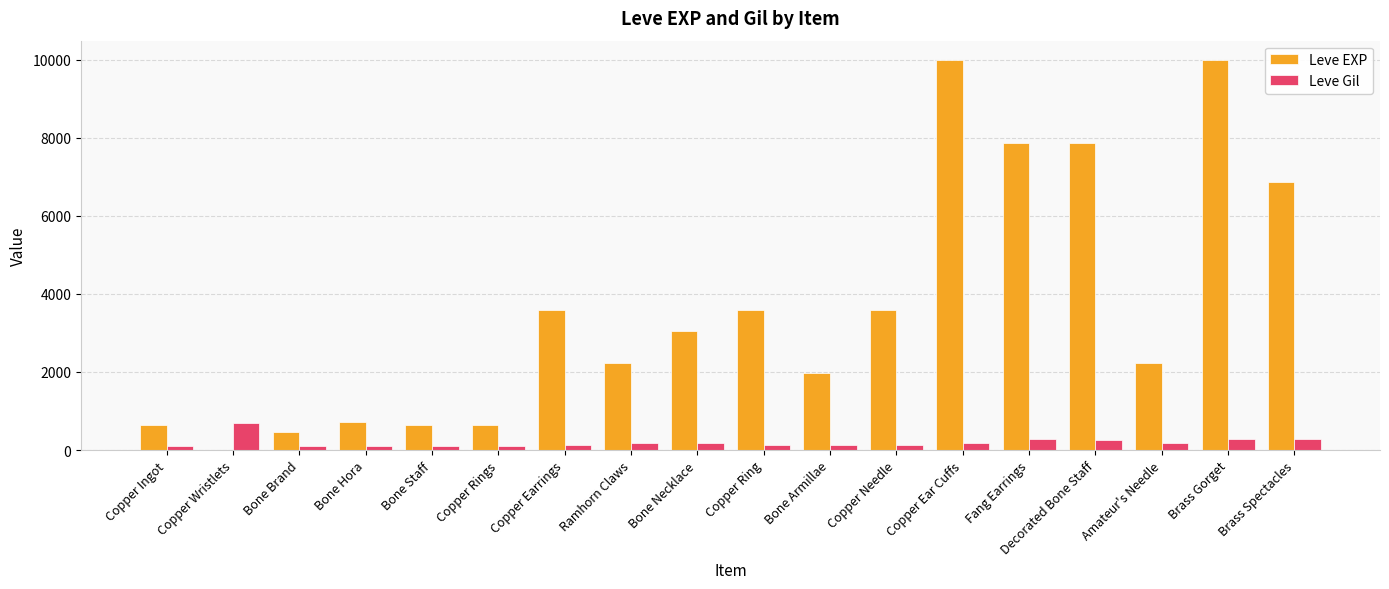

The Leve EXP series shows 2462 at Copper Ear Cuffs. True or false?

False